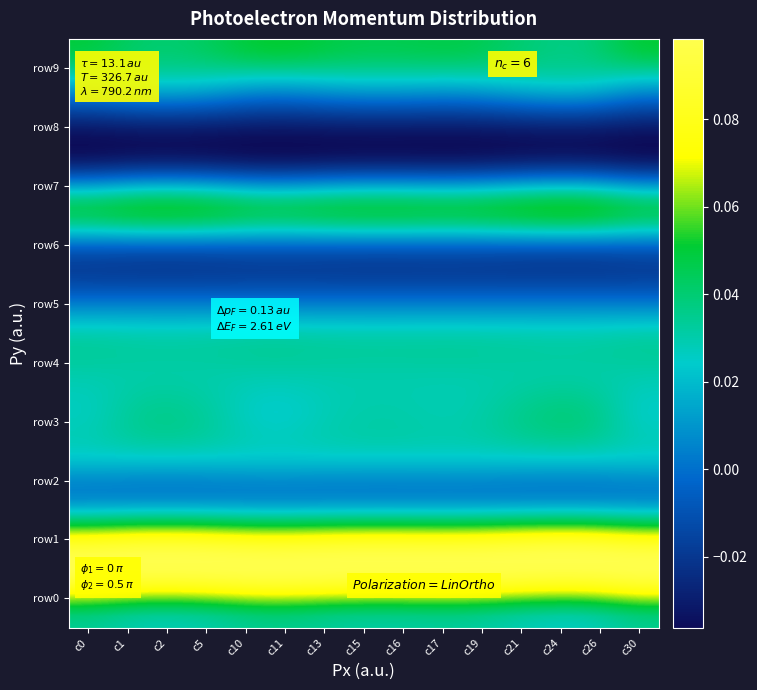

Reading left to right, list all the values displayed in this chart.

0: 0.0	0.0	0.0	0.0	0.0	0.0	0.0	0.0	0.0	0.0
1: 0.1	0.1	0.1	0.1	0.1	0.1	0.1	0.1	0.1	0.1
2: 0.1	0.1	0.1	0.1	0.1	0.1	0.1	0.1	0.1	0.1
5: 0.0	0.0	0.0	0.0	0.0	0.0	0.0	0.0	0.0	0.0
10: 0.0	0.0	0.0	0.0	0.0	0.0	0.0	0.0	0.0	0.0
11: 0.0	0.0	0.0	0.0	0.0	0.0	0.0	0.0	0.0	0.0
13: 0.0	0.0	0.0	0.0	0.0	0.0	0.0	0.0	0.0	0.0
15: 0.0	0.0	0.0	0.0	0.0	0.0	0.0	0.0	0.0	0.0
16: -0.0	-0.0	-0.0	-0.0	-0.0	-0.0	-0.0	-0.0	-0.0	-0.0
17: -0.0	-0.0	-0.0	-0.0	-0.0	-0.0	-0.0	-0.0	-0.0	-0.0
19: 0.0	0.0	0.0	0.0	0.0	0.0	0.0	0.0	0.0	0.0
21: -0.0	-0.0	-0.0	-0.0	-0.0	-0.0	-0.0	-0.0	-0.0	-0.0
24: -0.0	-0.0	-0.0	-0.0	-0.0	-0.0	-0.0	-0.0	-0.0	-0.0
26: 0.0	0.0	0.0	0.0	0.0	0.0	0.0	0.0	0.0	0.0
30: 0.0	0.0	0.0	0.1	0.0	0.0	0.0	0.0	0.0	0.1